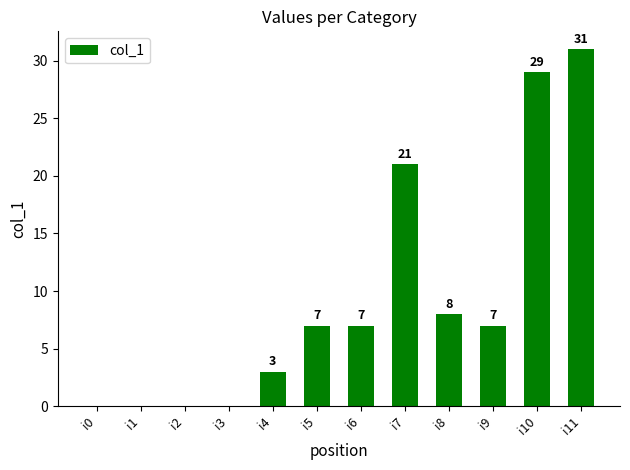

Which label corresponds to the largest value in the chart?

i11